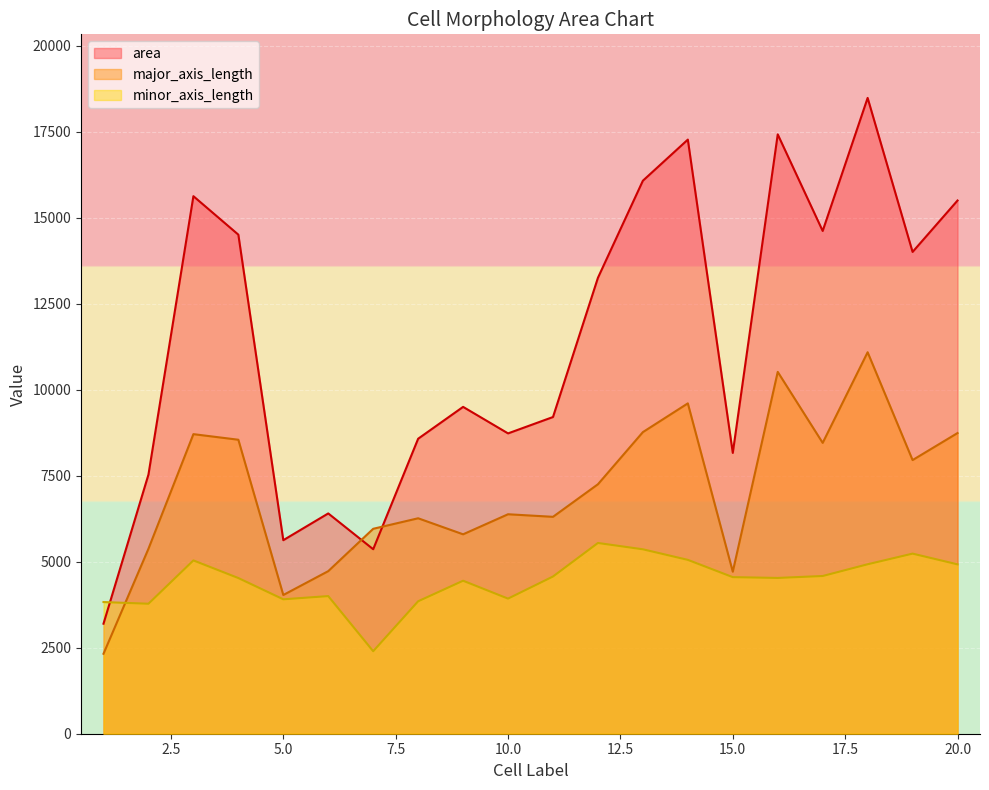

At which category does major_axis_length reach its first local peak?

3